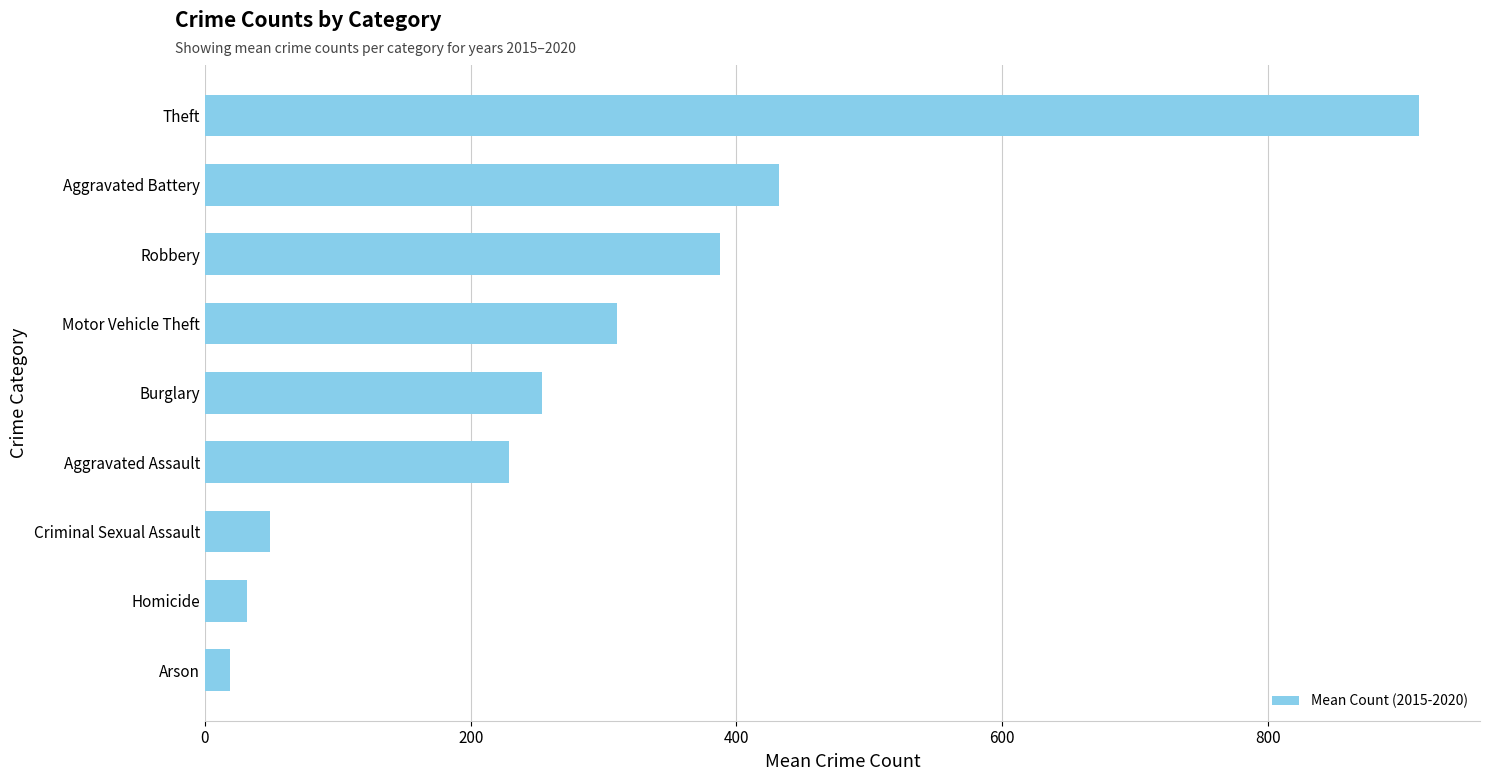

What is the sum of all values?

2626.0